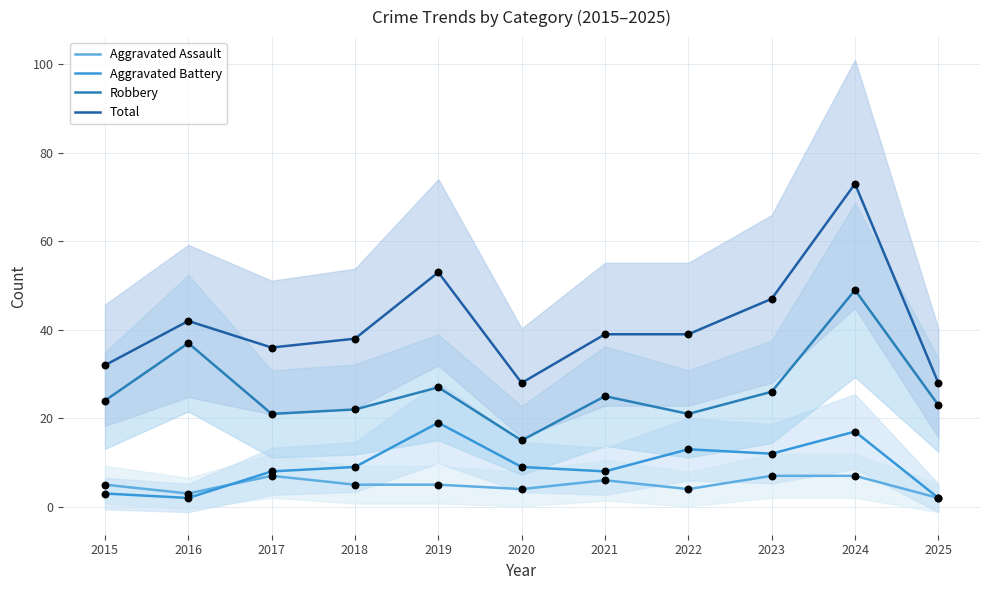

Which series has the largest total across all categories?

Total